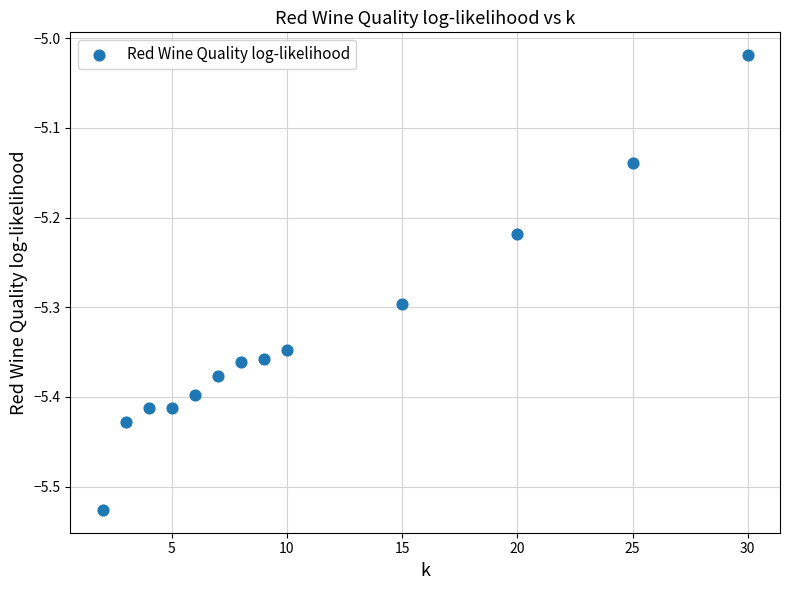

What is the range of Y values (max minus min)?

0.5